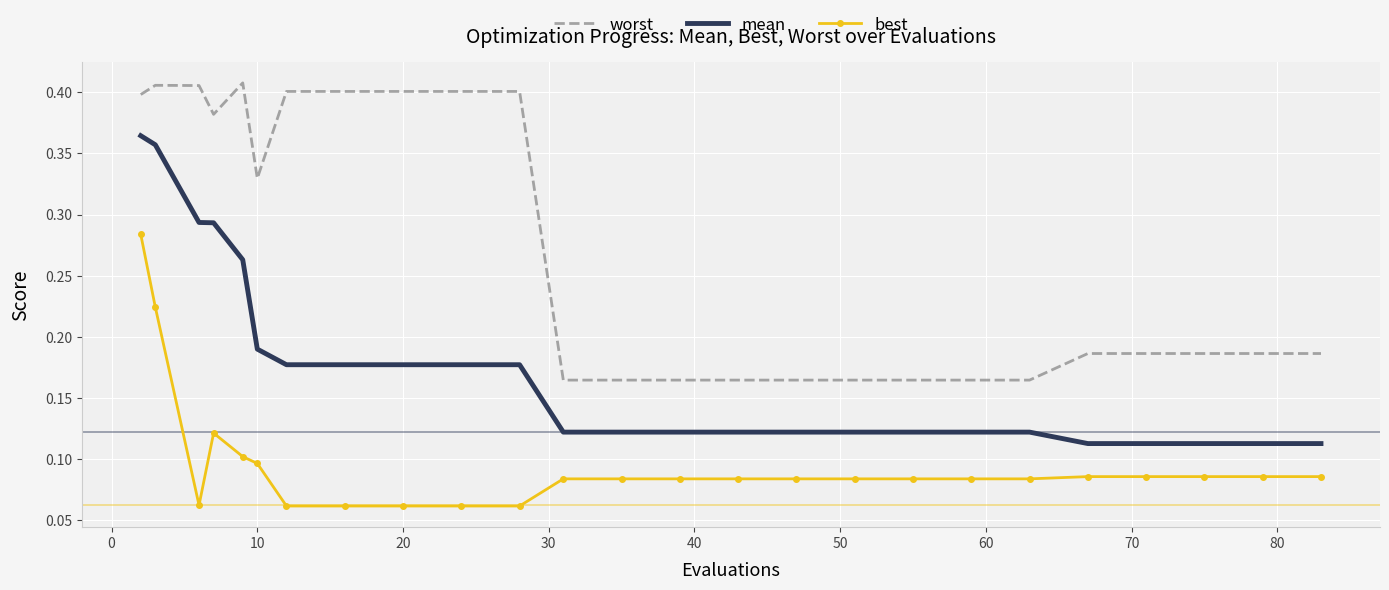

Rank the series by their average value, from highest to lowest.

worst, mean, best